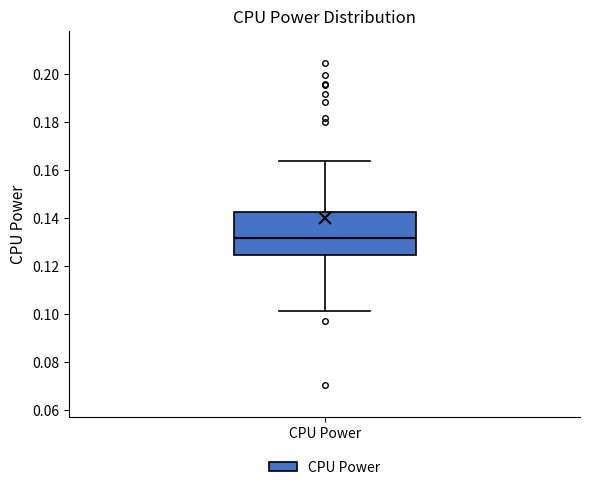

Where does the median line of the box for CPU Power sit on the y-axis? The values are not printed on the chart, so give them approximately, as read against the axis.

0.132